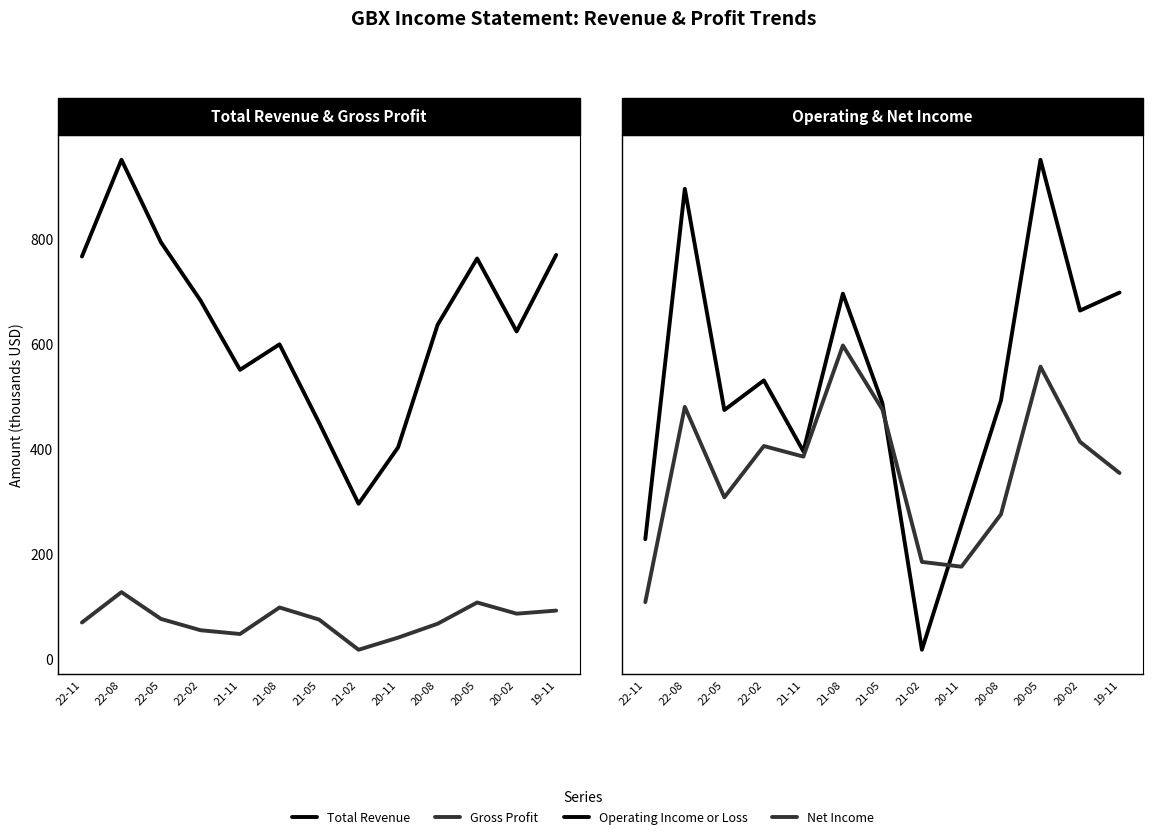

The value of Gross Profit at 22-11 is 124.9. True or false?

False